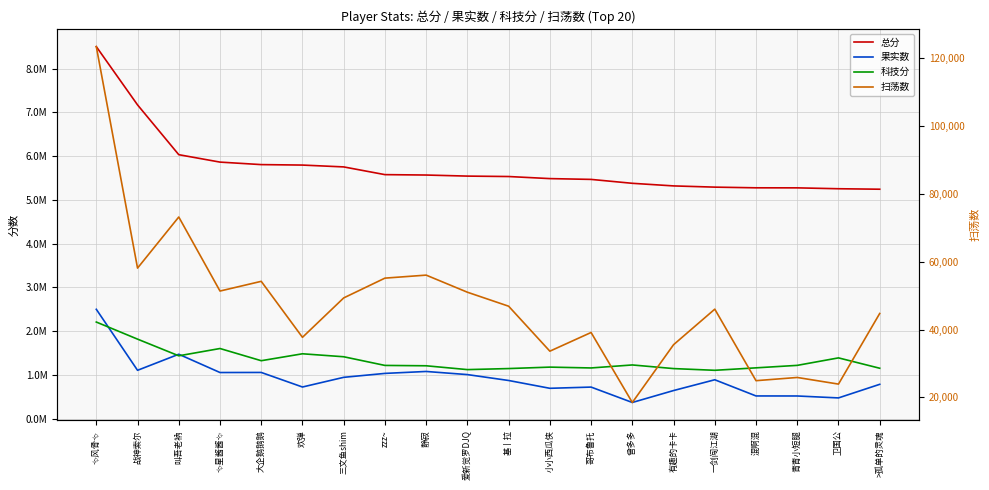

Is the value of 科技分 at 基丨拉 greater than the value of 扫荡数 at 卫国公?

Yes